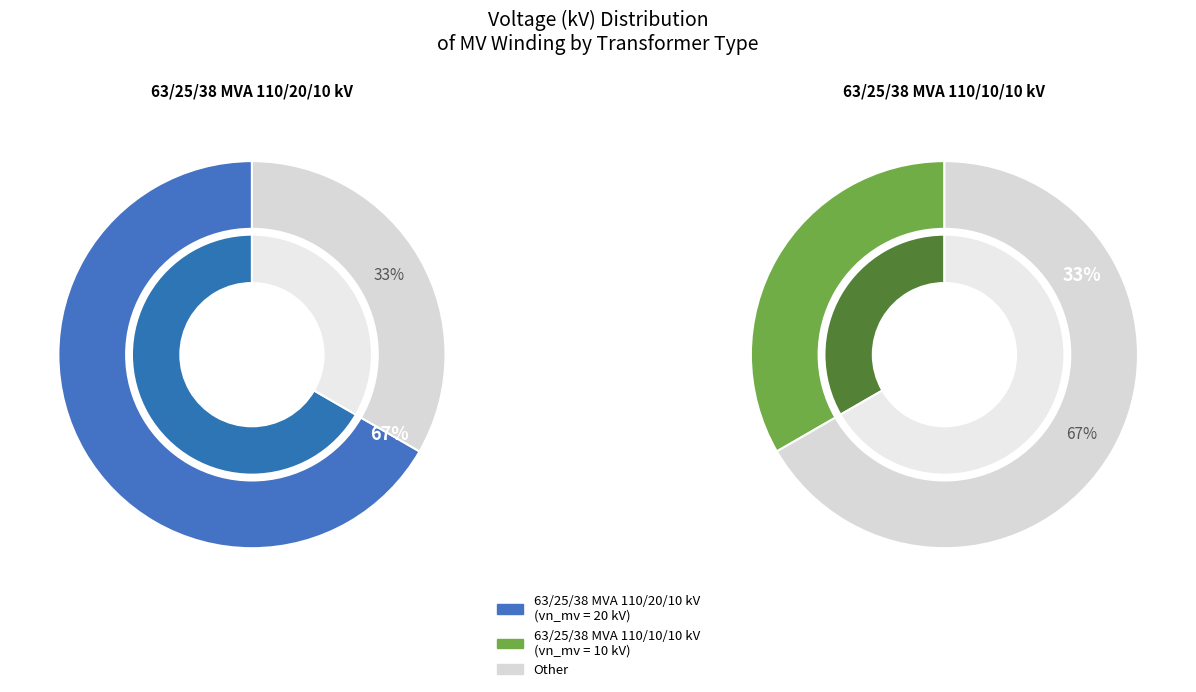

Which has a higher value, 63/25/38 MVA 110/10/10 kV or 63/25/38 MVA 110/20/10 kV?

63/25/38 MVA 110/20/10 kV